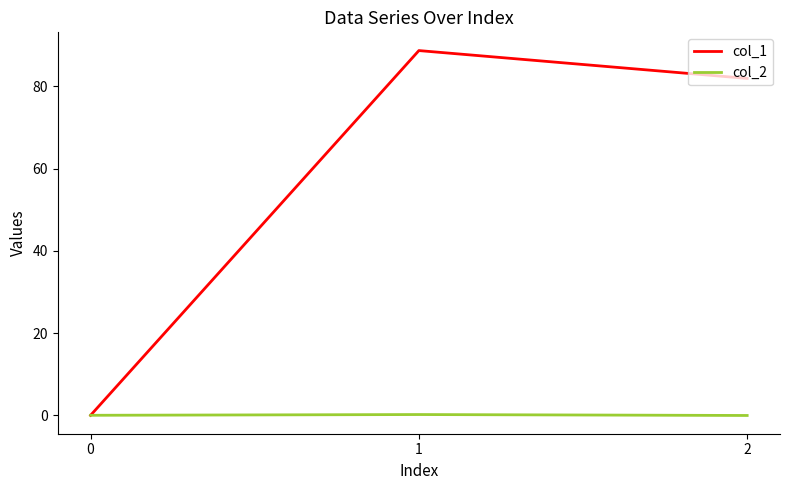

The value of col_1 at 2 is 81.9. True or false?

True